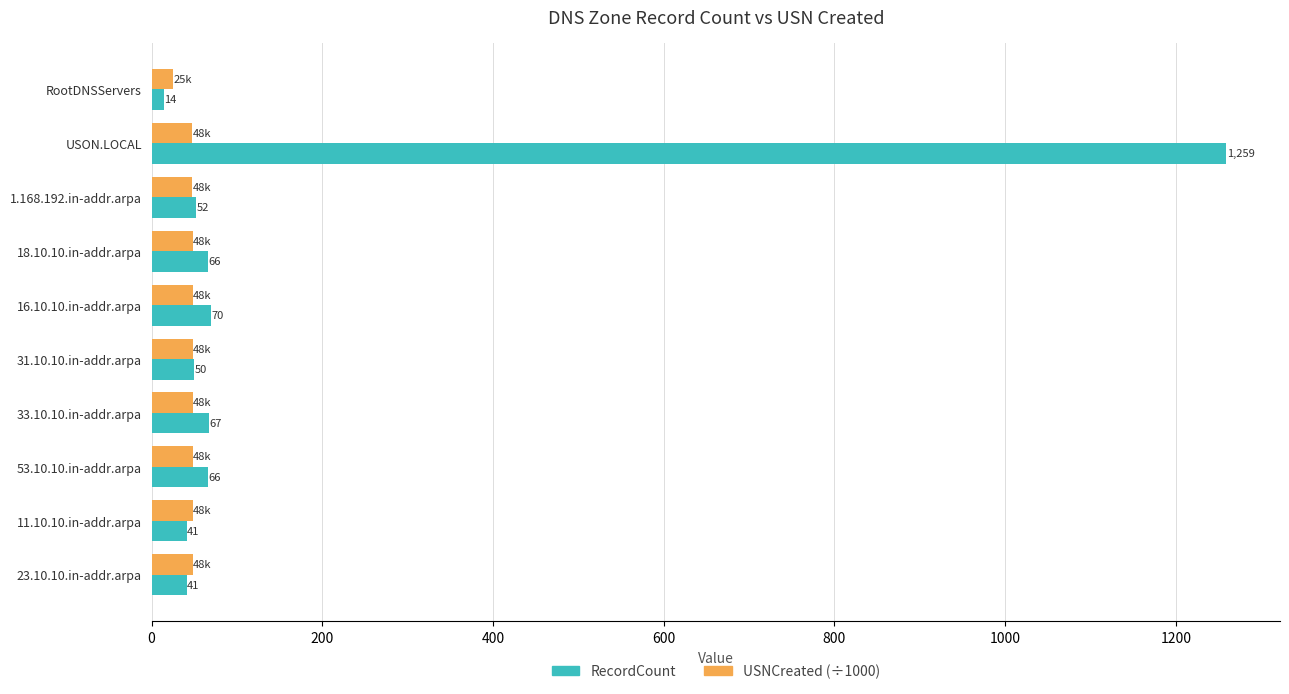

Which series has the largest range (max minus min)?

RecordCount